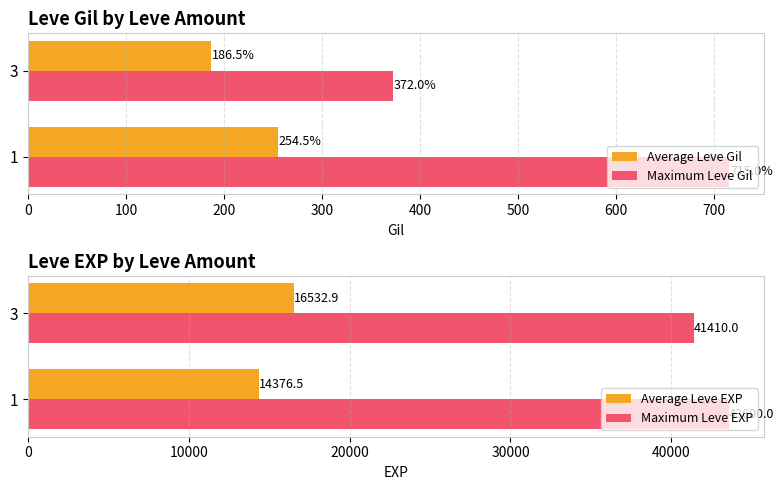

Count the number of data series in this chart.

4